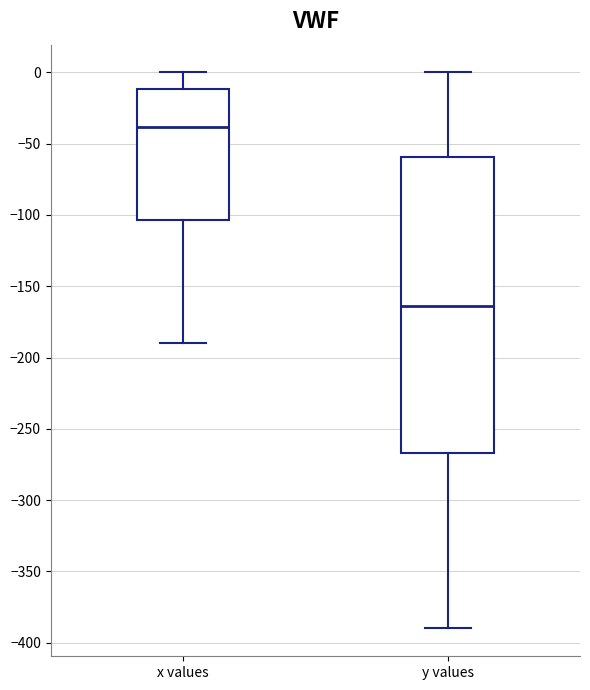

Where is the lower edge of the box for y values on the y-axis? The values are not printed on the chart, so give them approximately, as read against the axis.

-265